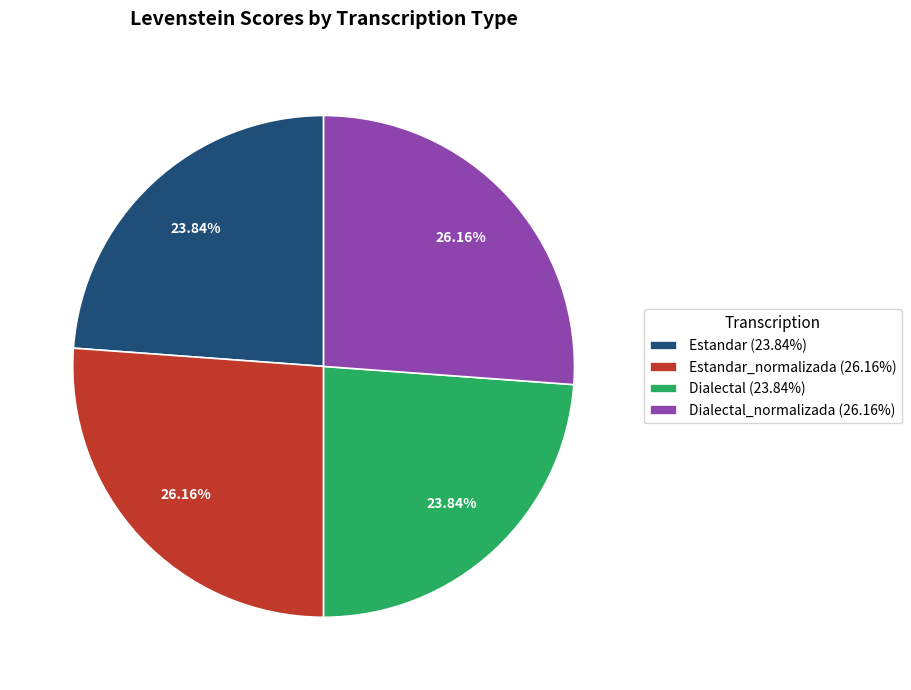

Does Dialectal_normalizada (26.16%) account for over 50% of the chart?

No